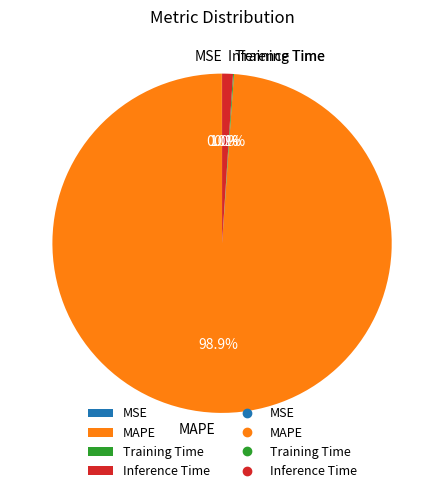

Which category has the biggest portion of the pie?

MAPE